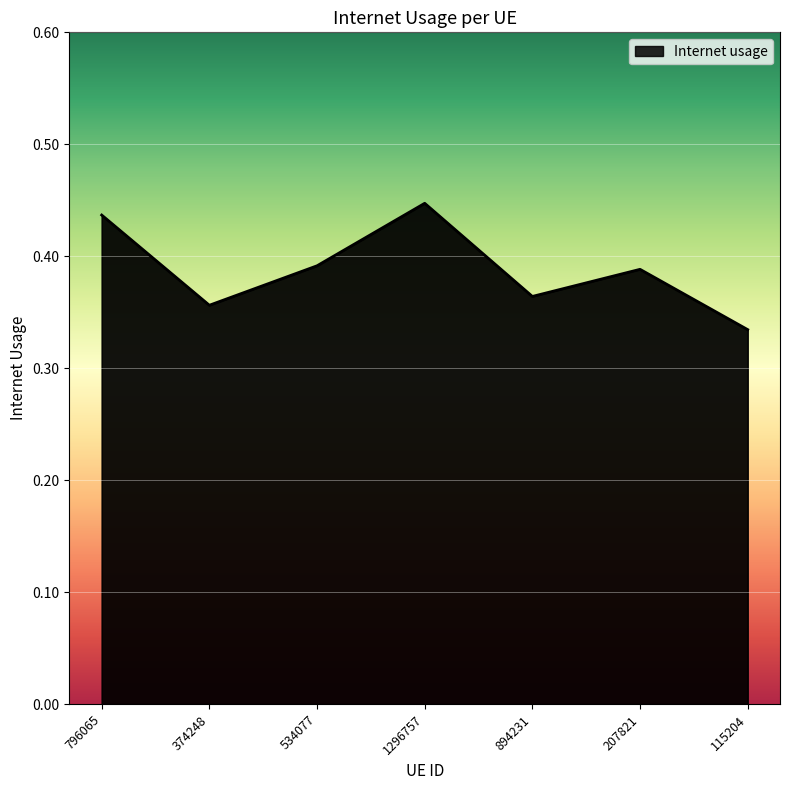

Between 796065 and 115204, which is larger?

796065